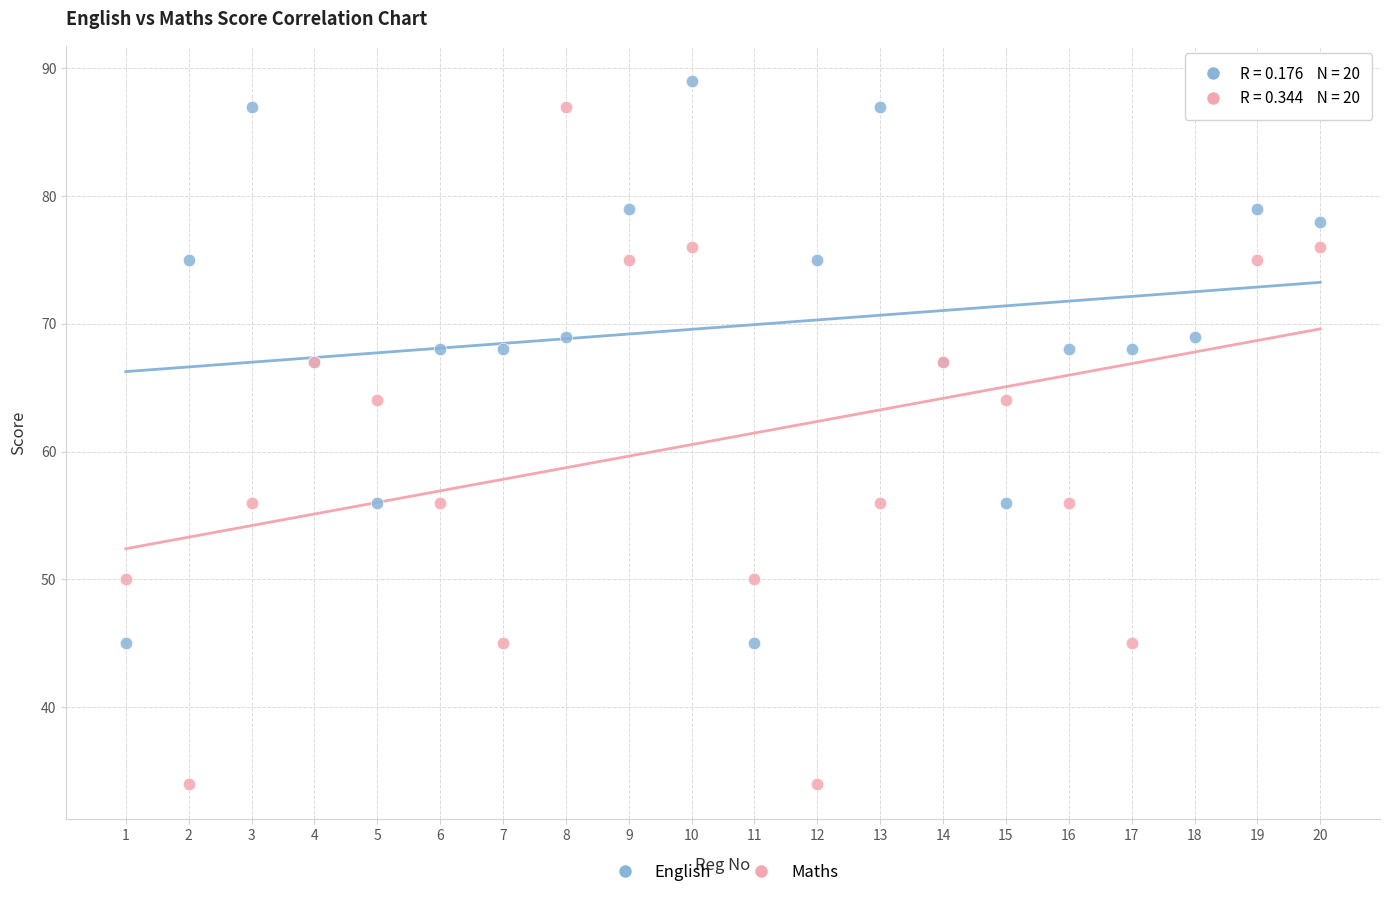

Which series contains the lowest Y value?

Maths